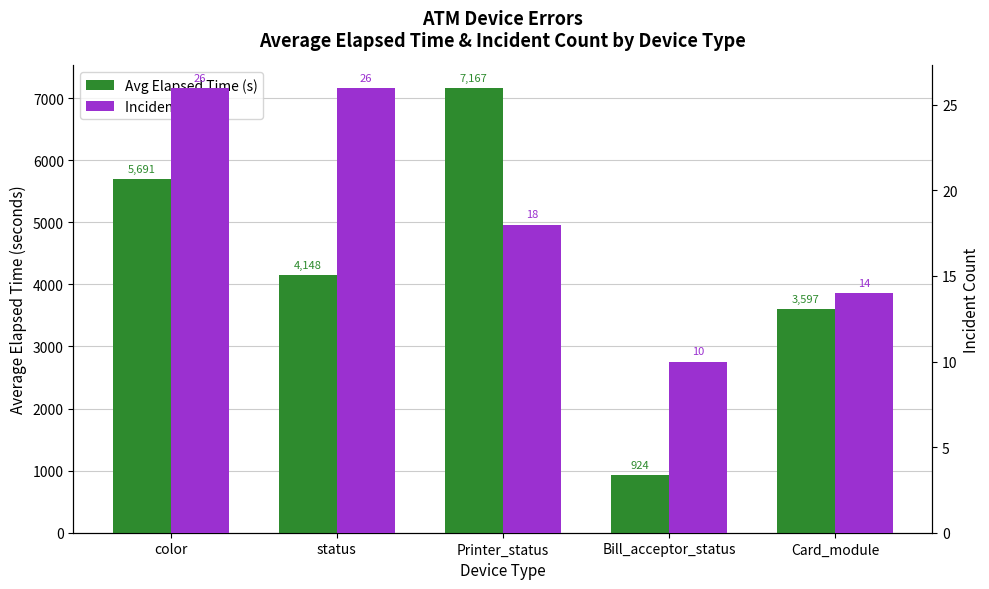

What are all the series names shown in the legend?

Avg Elapsed Time (s), Incident Count